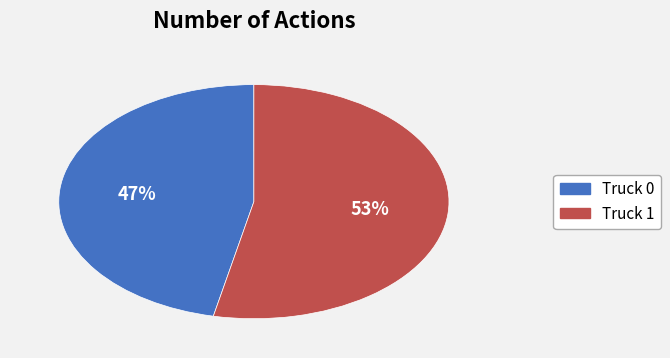

Which category has the smallest portion of the pie?

Truck 0